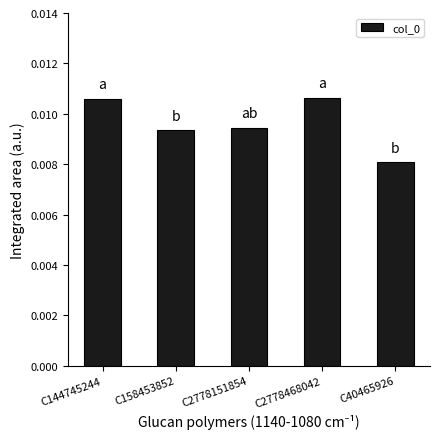

Which has a higher value, C2778468042 or C40465926?

C2778468042